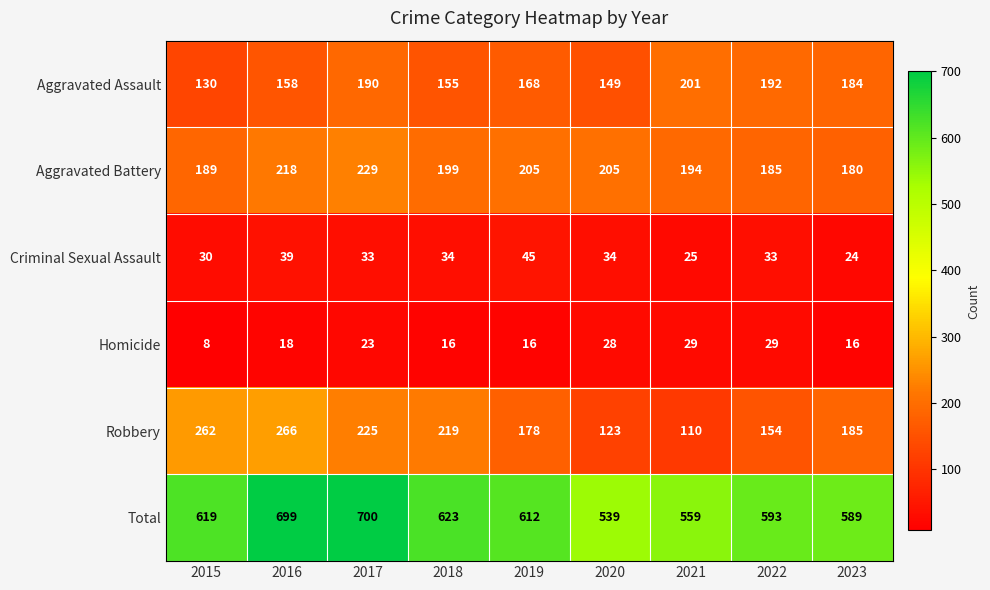

How many distinct data groups are displayed?

6